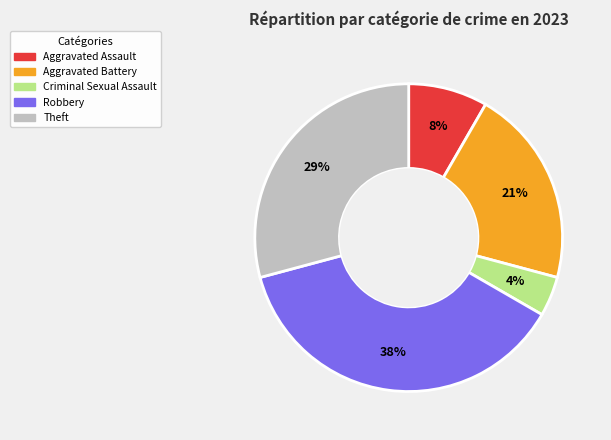

Does any single category account for the majority?

No